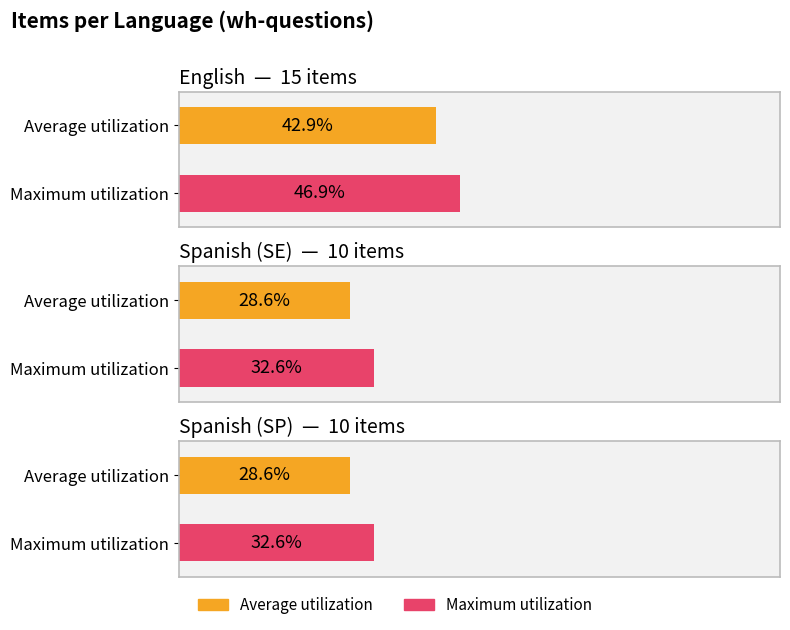

How many bars are there in total?

6